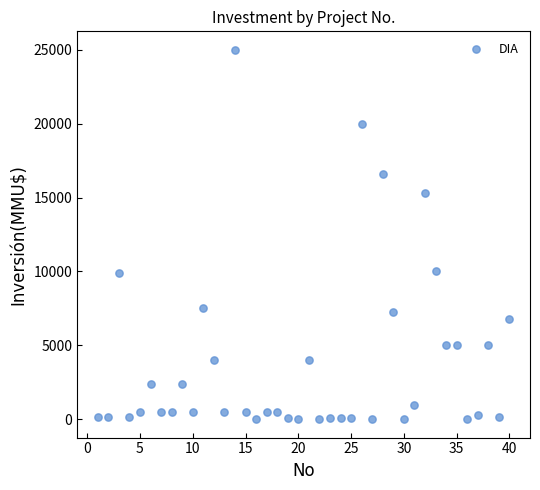

What is the range of Y values (max minus min)?

25000